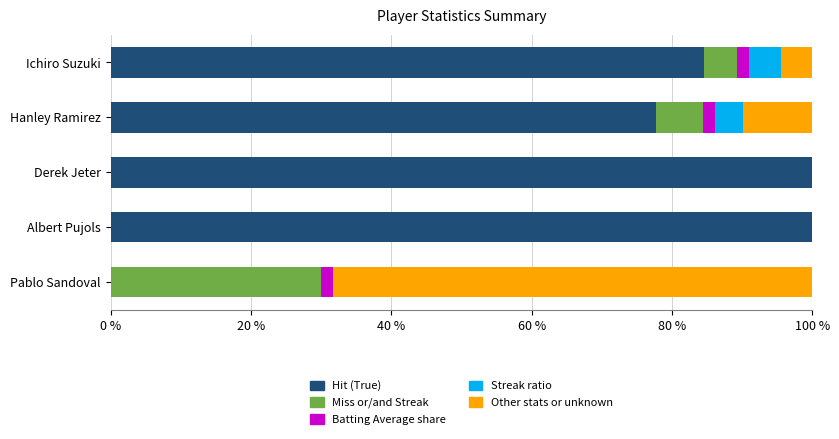

The value of Miss or/and Streak at Pablo Sandoval is 44.7. True or false?

False